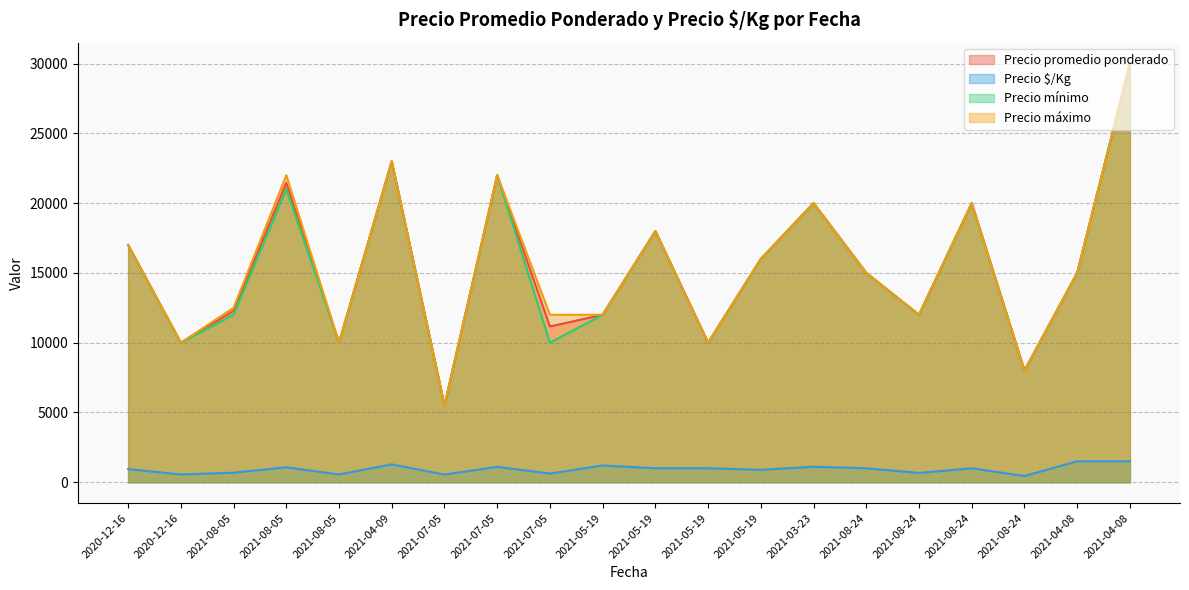

What is the average value of the Precio promedio ponderado series?

15420